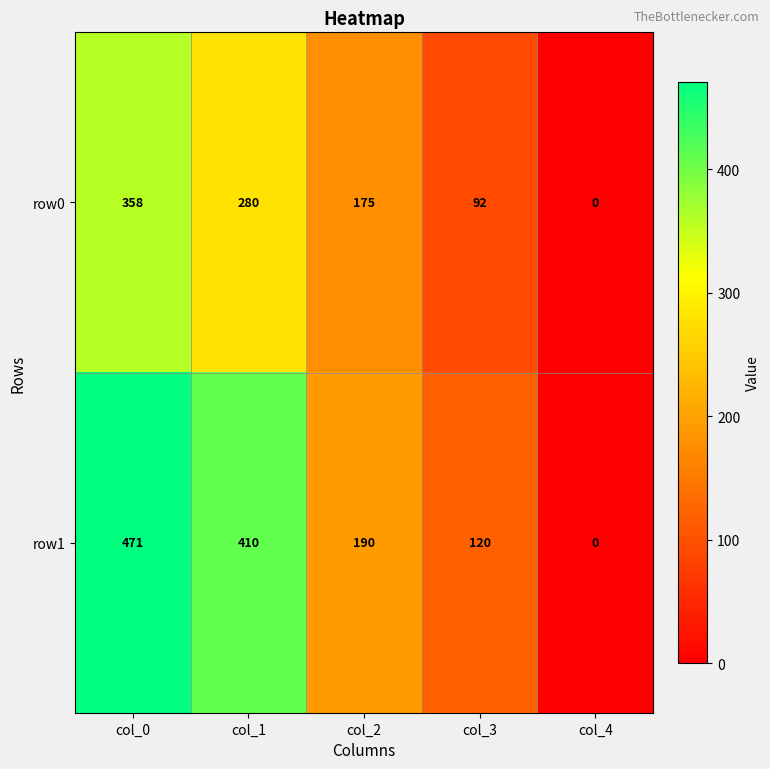

At which category is the sum across all series the highest?

col_0